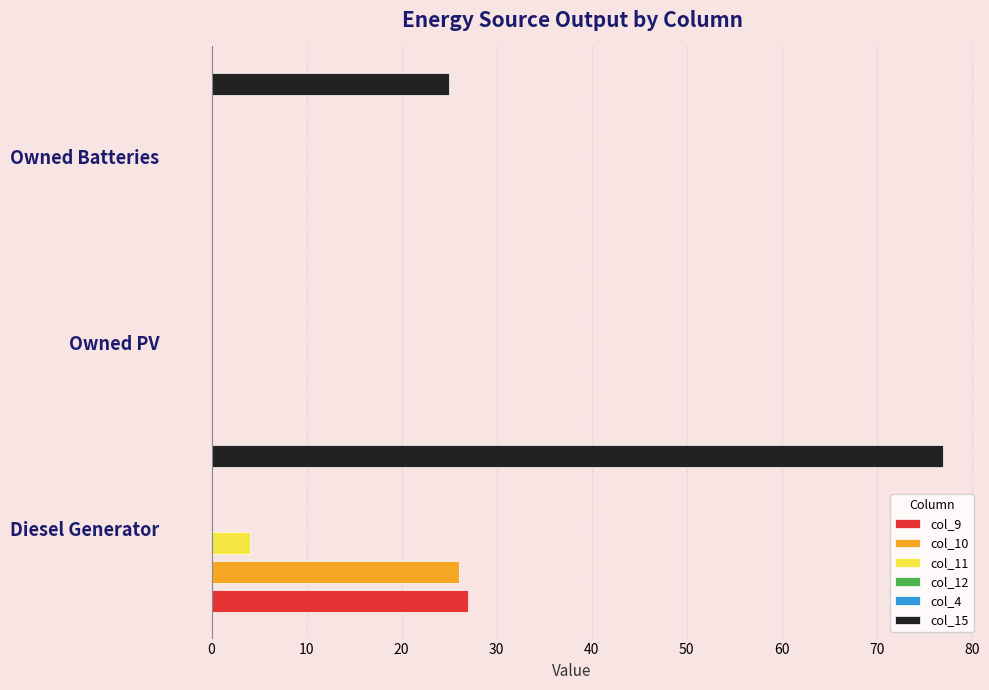

At how many categories does at least one series exceed 10?

2